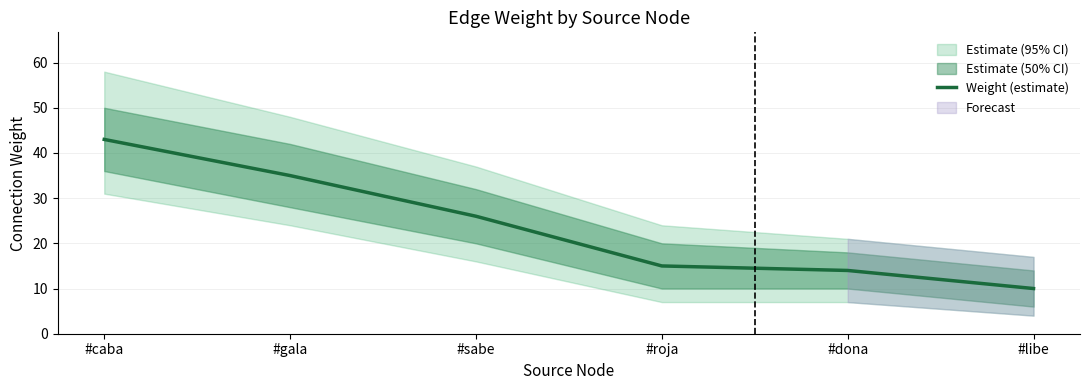

List the labels in order of value, smallest first.

#libe, #dona, #roja, #sabe, #gala, #caba